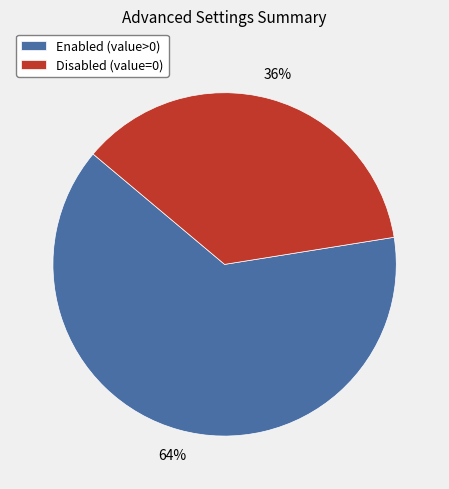

Does any single category account for the majority?

Yes